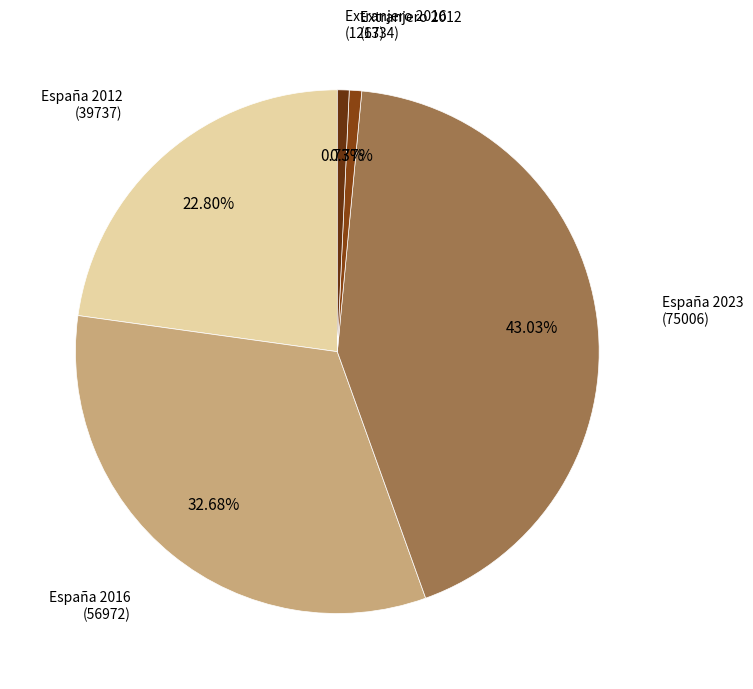

To the nearest percent, what is the difference between the largest and smallest slice percentages?

42%